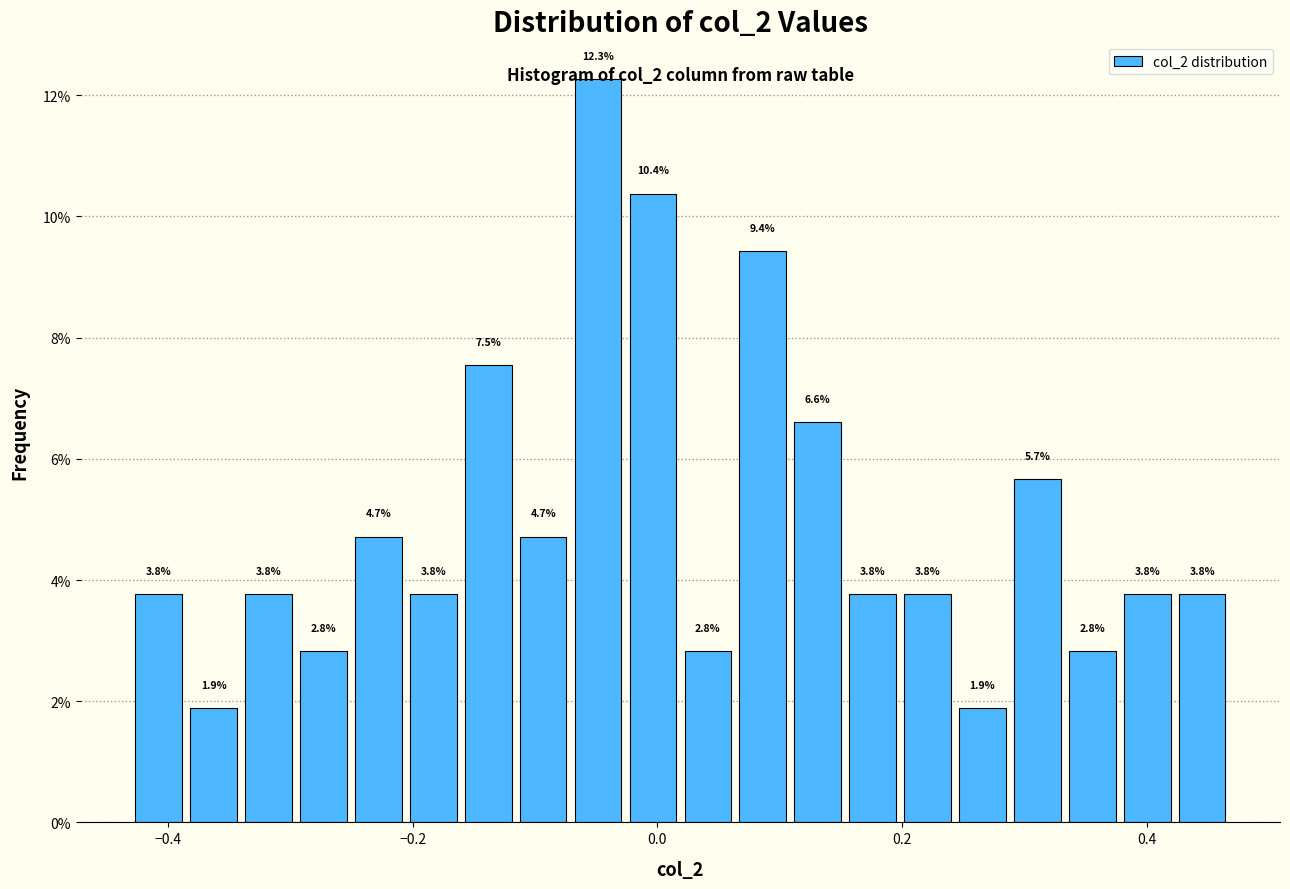

Around what value on the x-axis is the tallest bar? Give the approximate position of its centre, as read against the axis.

-0.04